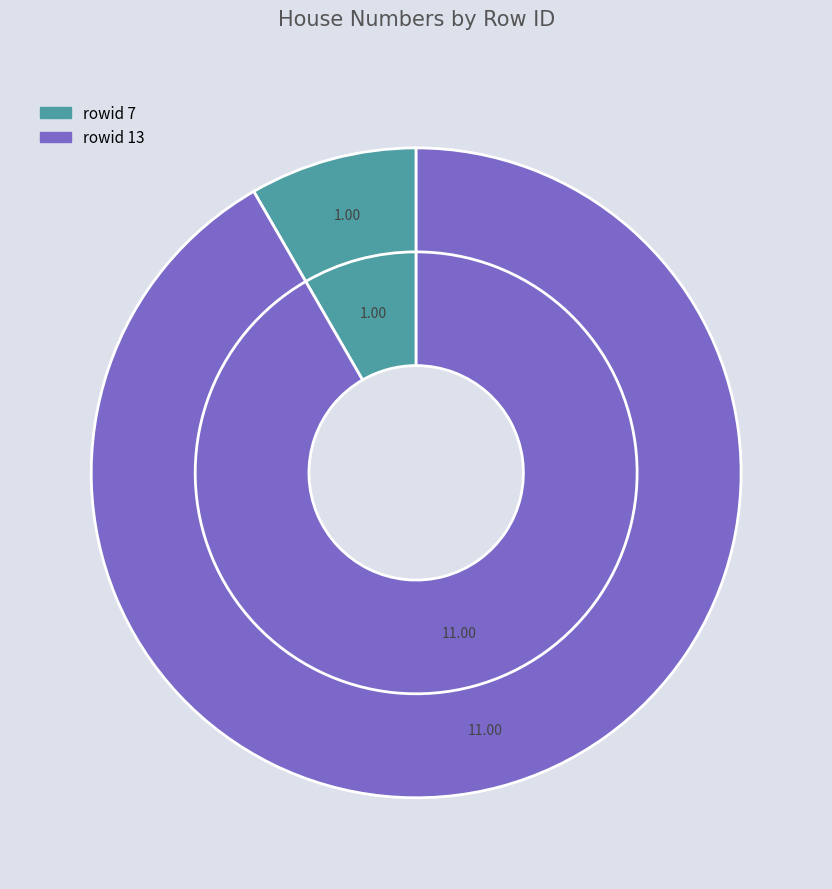

What is the total percentage of 13 and 7?

100.0%